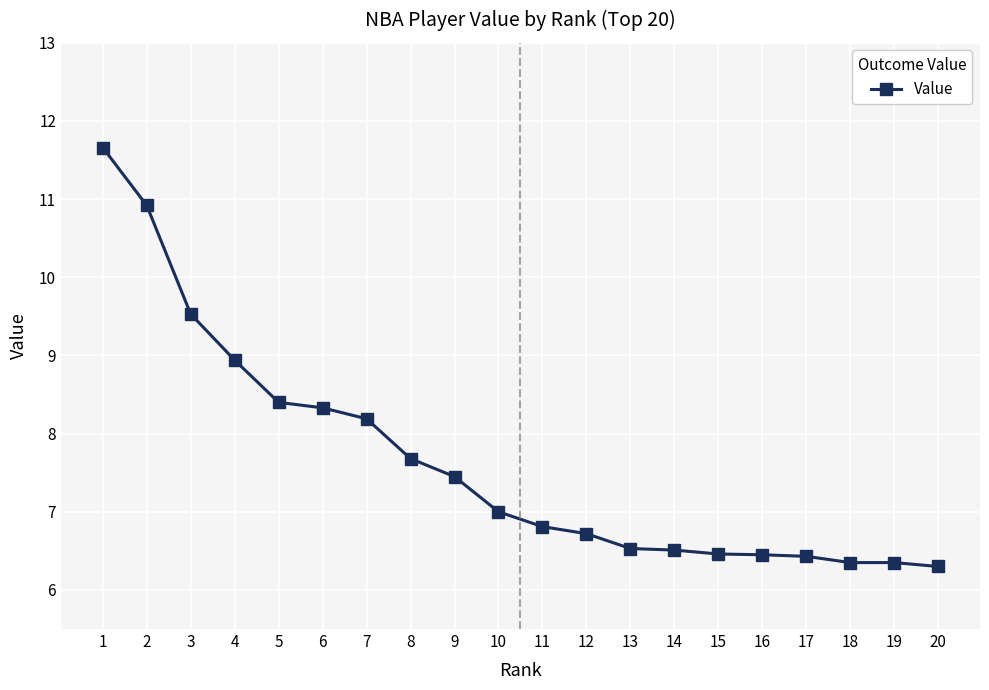

Is it true that the value at 15 is 9.4?

False